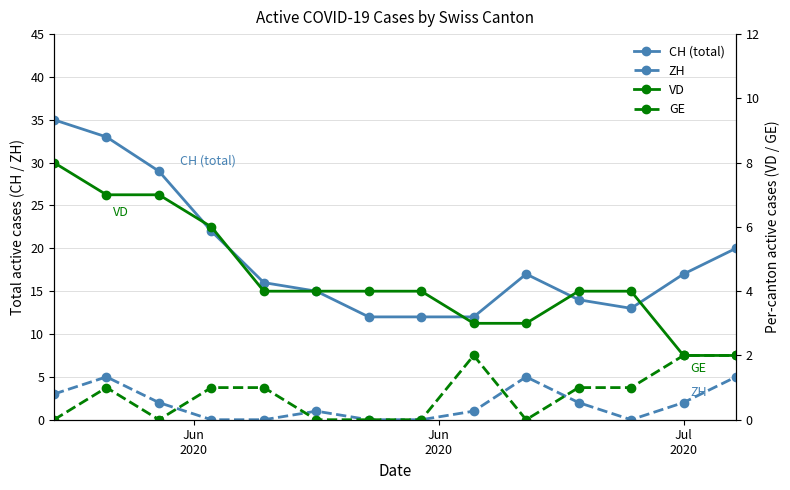

In CH (total), how many points are lower than both neighbors (excluding endpoints)?

1